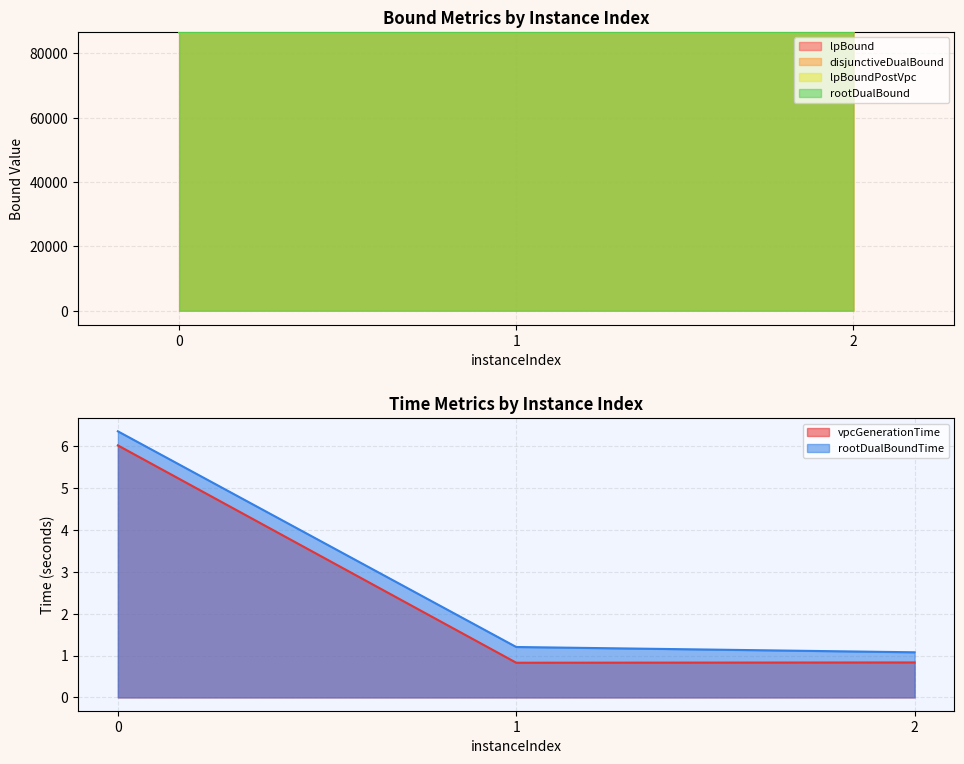

At how many categories does at least one series exceed 77237?

3